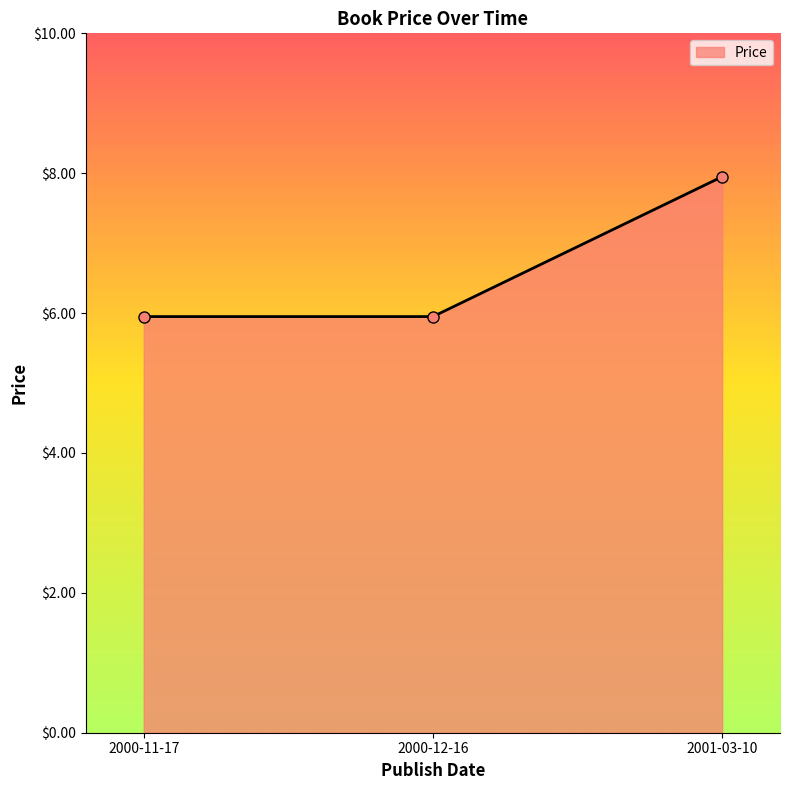

What is the label of the 2nd point from the right?

2000-12-16